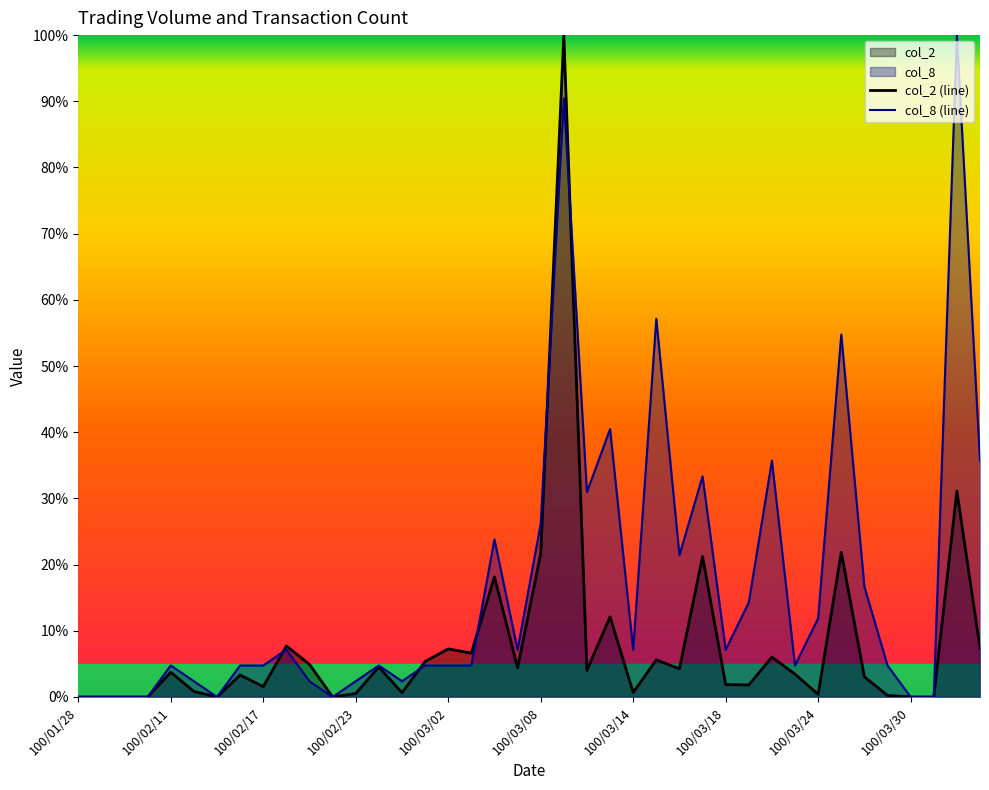

List the labels in order of col_8 value, smallest first.

100/01/28, 100/02/08, 100/02/09, 100/02/10, 100/02/15, 100/02/22, 100/03/30, 100/03/31, 100/02/14, 100/02/21, 100/02/23, 100/02/25, 100/02/11, 100/02/16, 100/02/17, 100/02/24, 100/03/01, 100/03/02, 100/03/03, 100/03/23, 100/03/29, 100/02/18, 100/03/07, 100/03/14, 100/03/18, 100/03/24, 100/03/21, 100/03/28, 100/03/16, 100/03/04, 100/03/08, 100/03/10, 100/03/17, 100/03/22, 100/04/06, 100/03/11, 100/03/25, 100/03/15, 100/03/09, 100/04/01